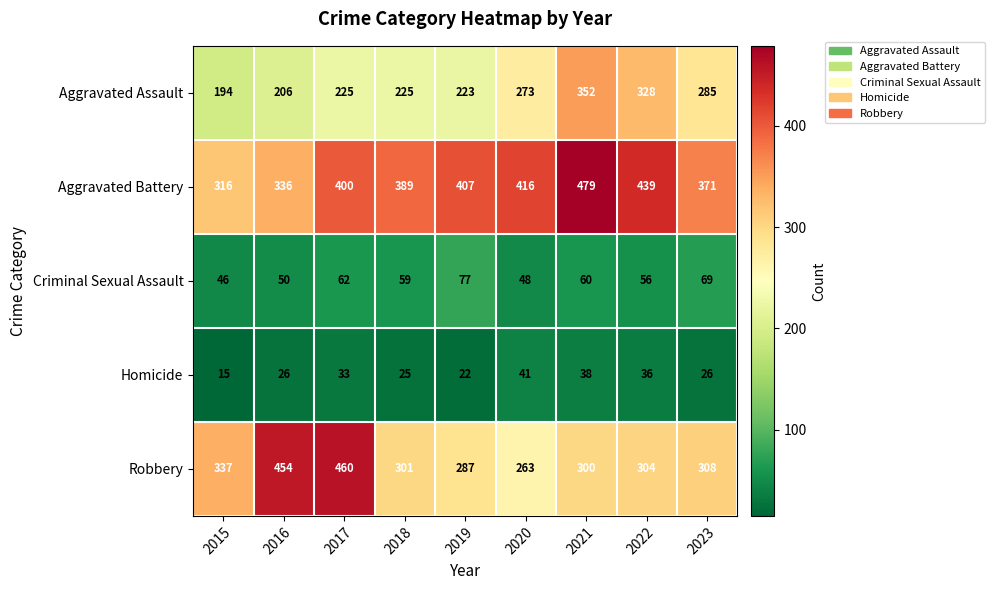

What is the minimum value for Aggravated Assault?

194